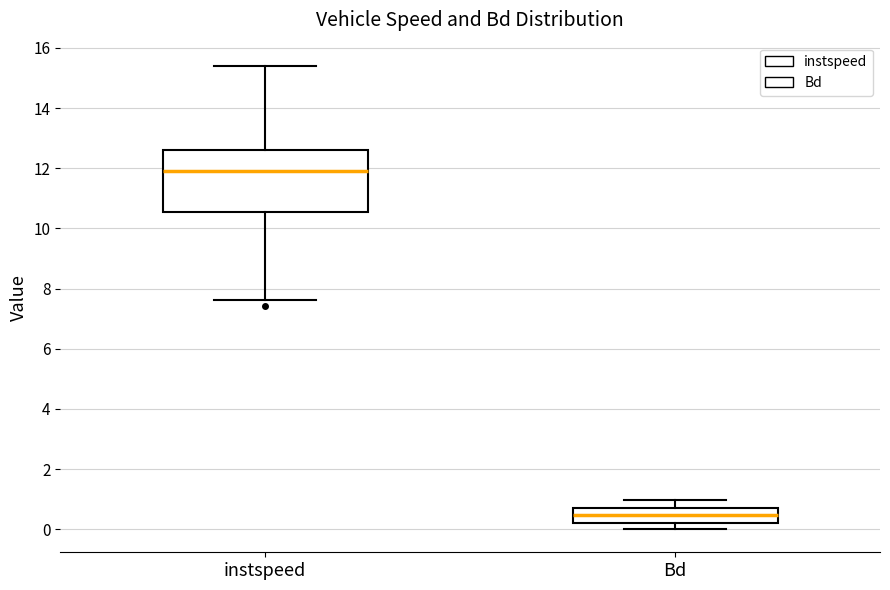

Which box's median line is the lowest?

Bd